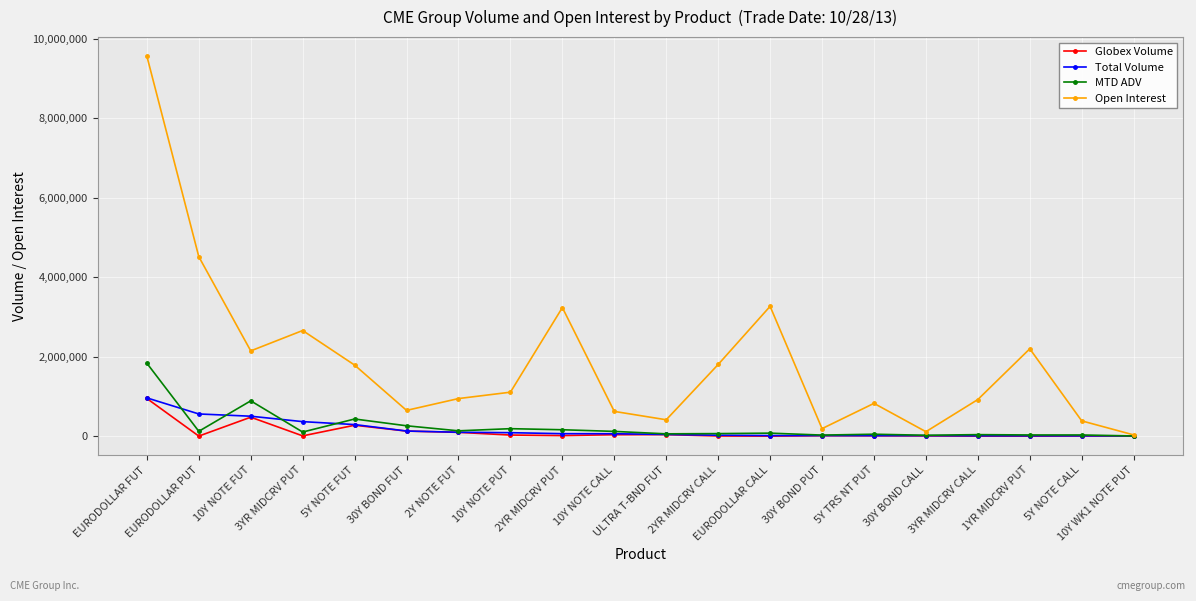

Which series has the largest total across all categories?

Open Interest